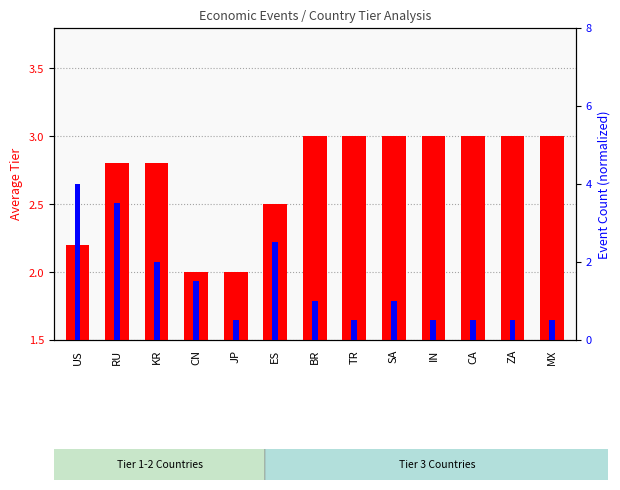

Where is avg tier nearest to the value 2?

CN